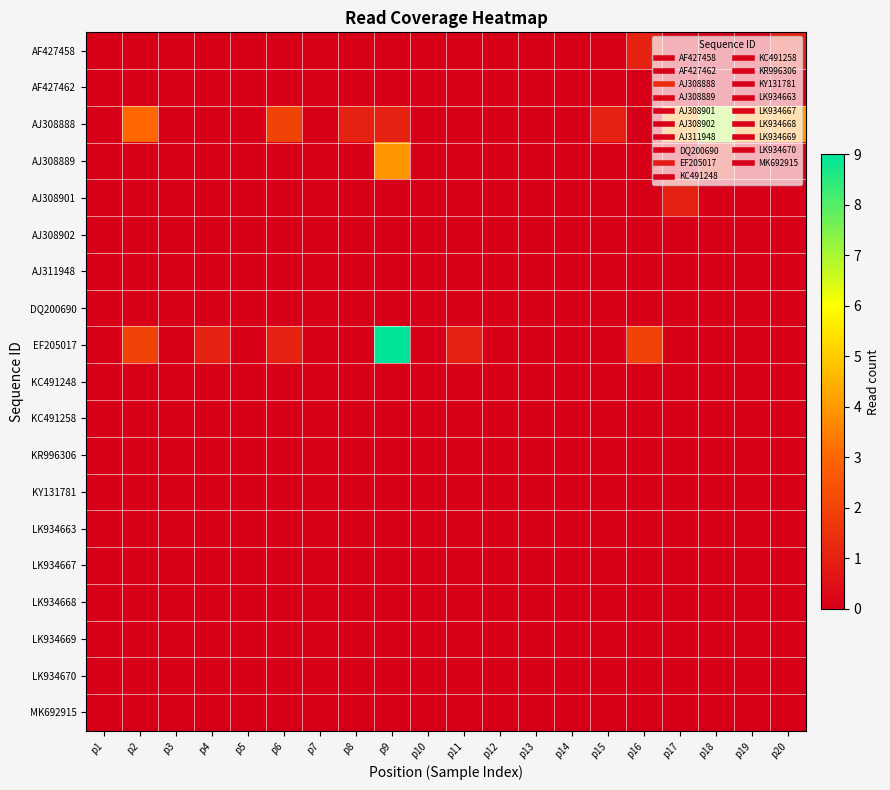

Between p7 and p8, which series saw the biggest shift?

AJ308888